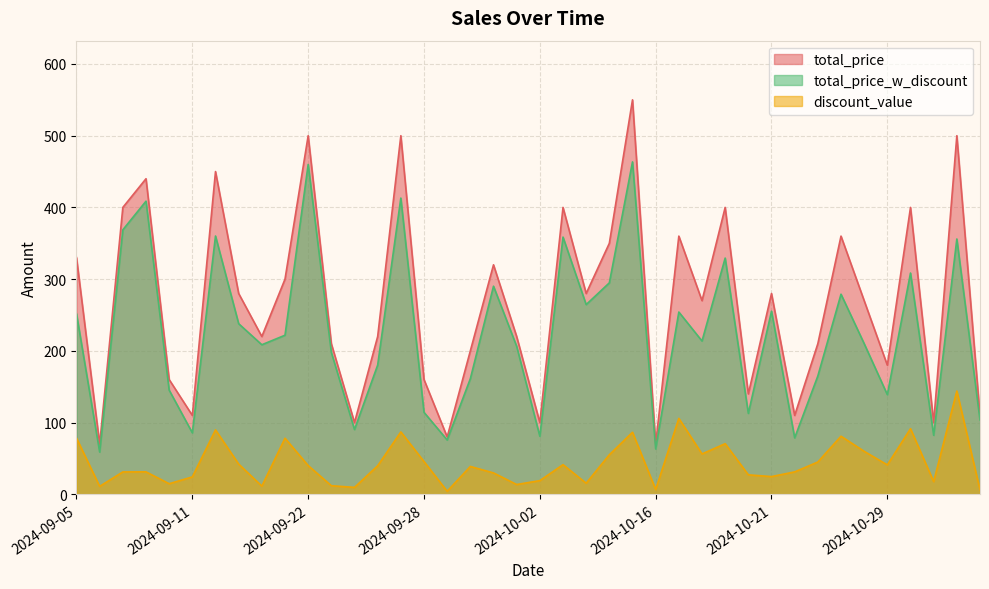

List the series in order of their peak value, highest first.

total_price, total_price_w_discount, discount_value